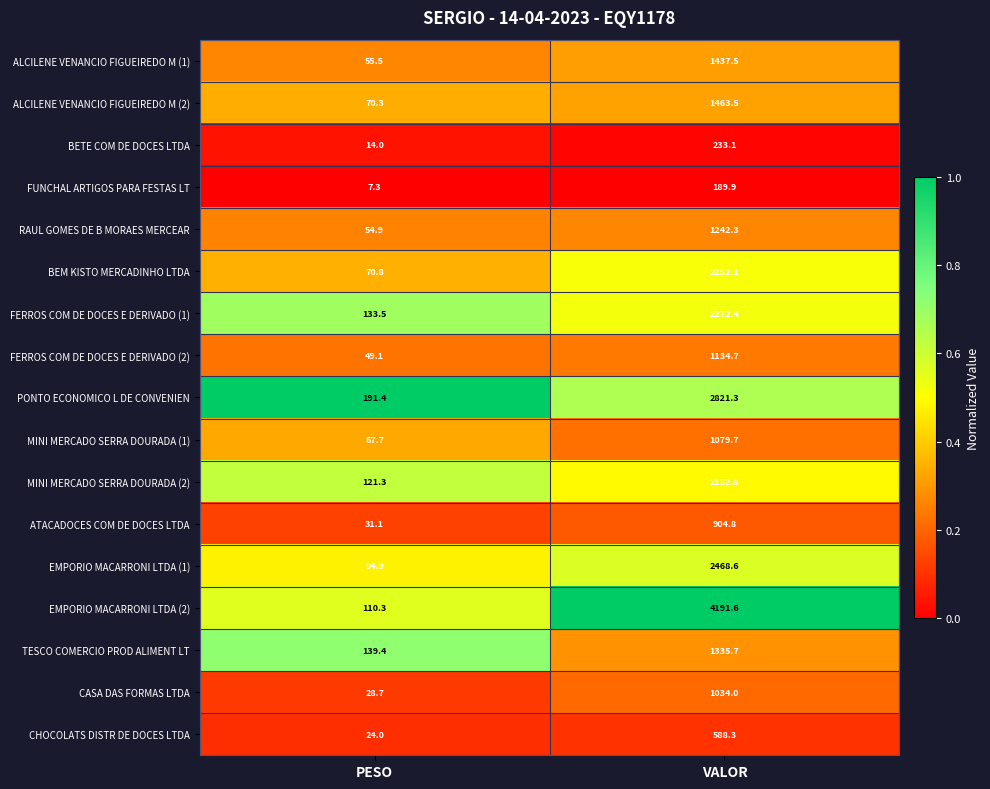

List the labels in order of ALCILENE VENANCIO FIGUEIREDO M (1) value, largest first.

VALOR, PESO